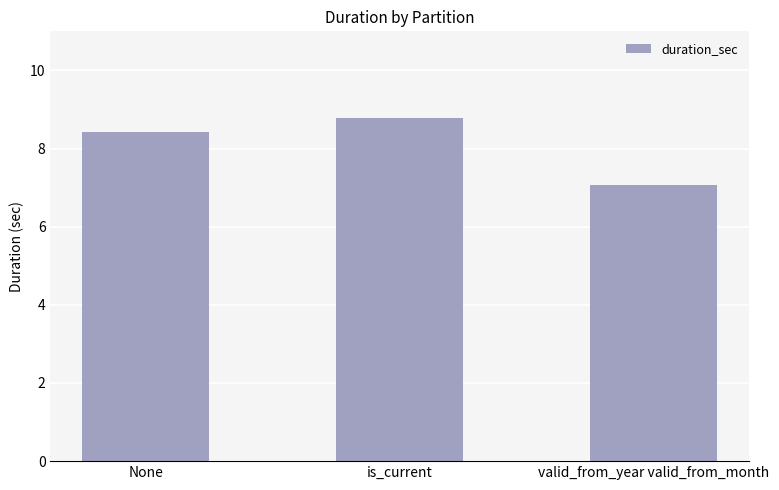

What is the change in value from None to valid_from_year valid_from_month?

-1.4